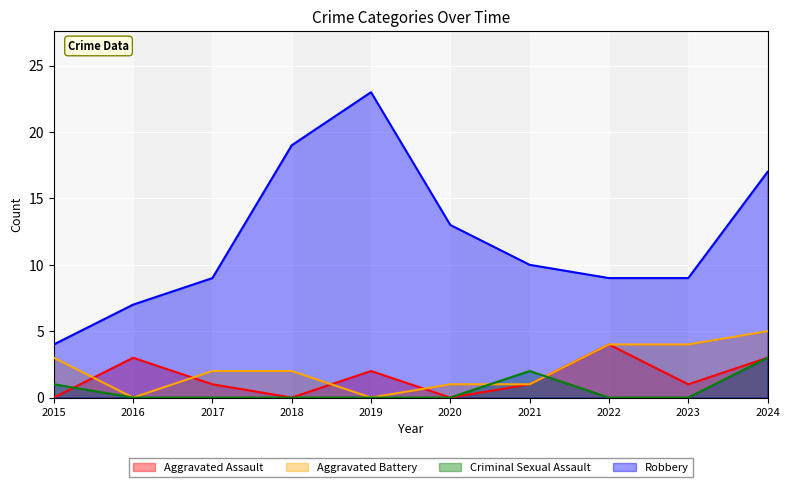

What is the value of the Aggravated Battery point at the 9th from the left?

4